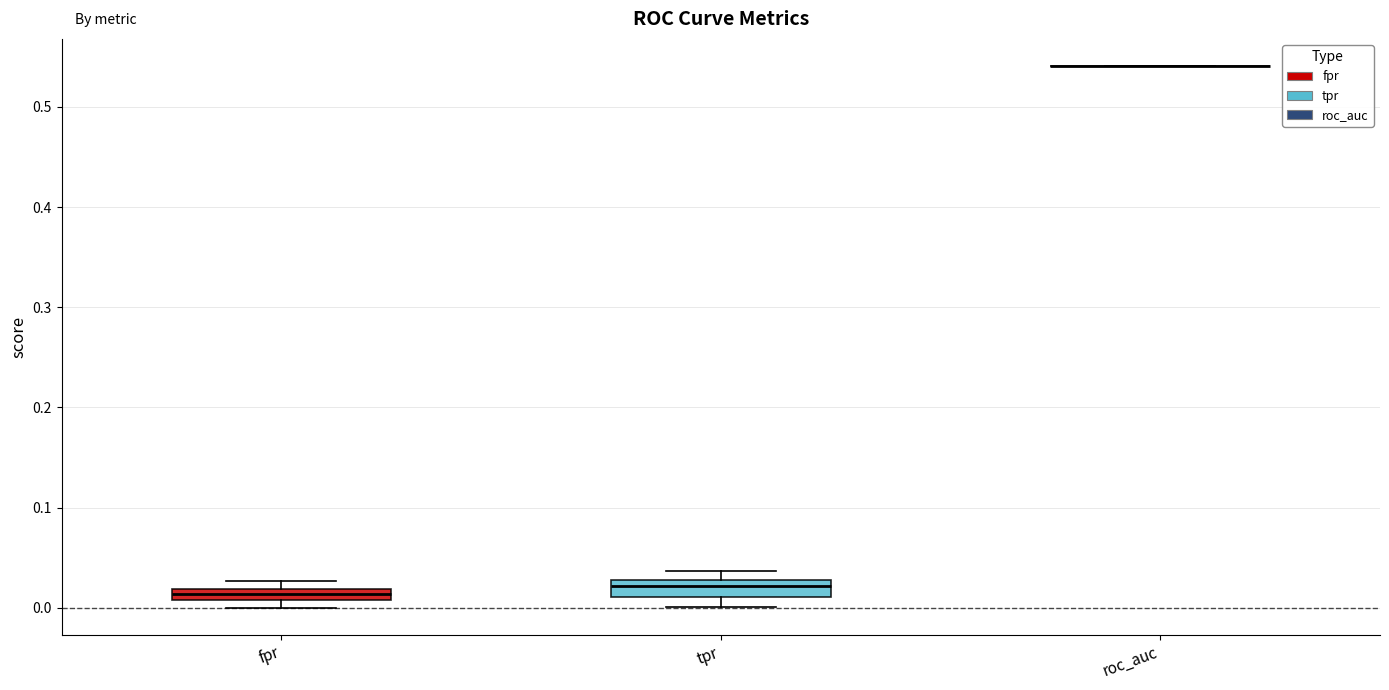

Where is the lower edge of the box for fpr on the y-axis? The values are not printed on the chart, so give them approximately, as read against the axis.

0.01